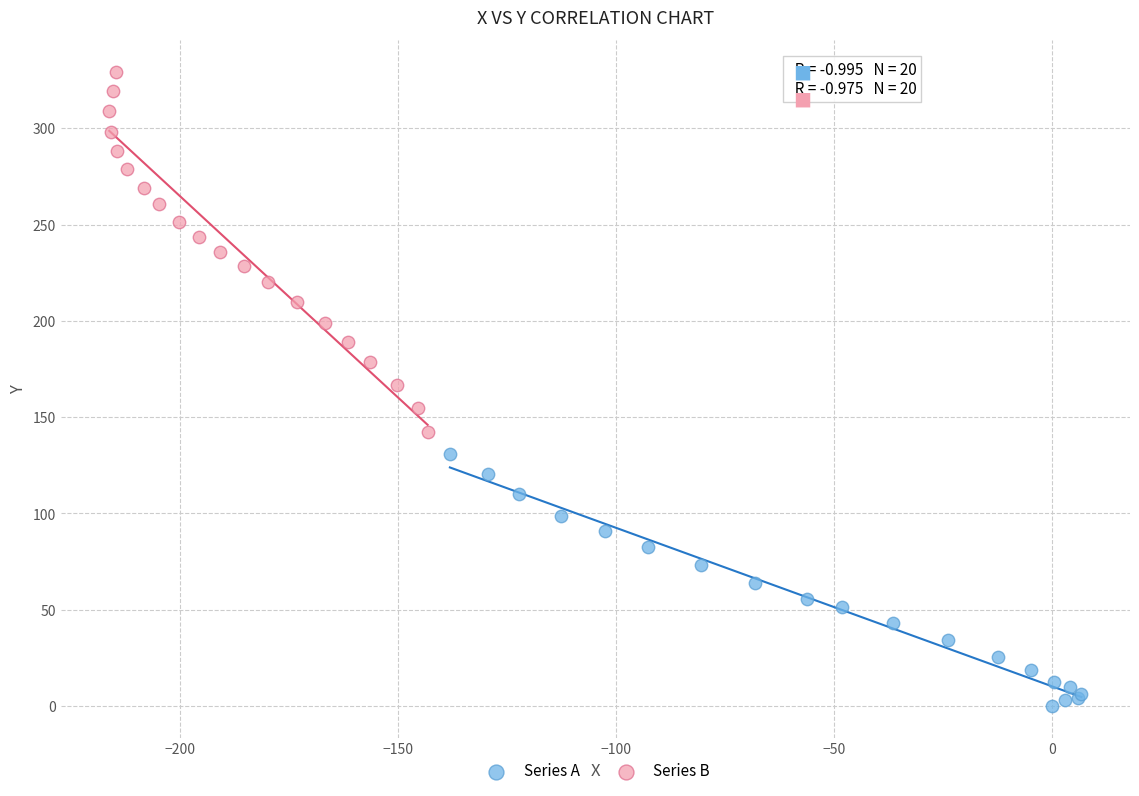

Which series reaches the minimum Y coordinate?

Series A